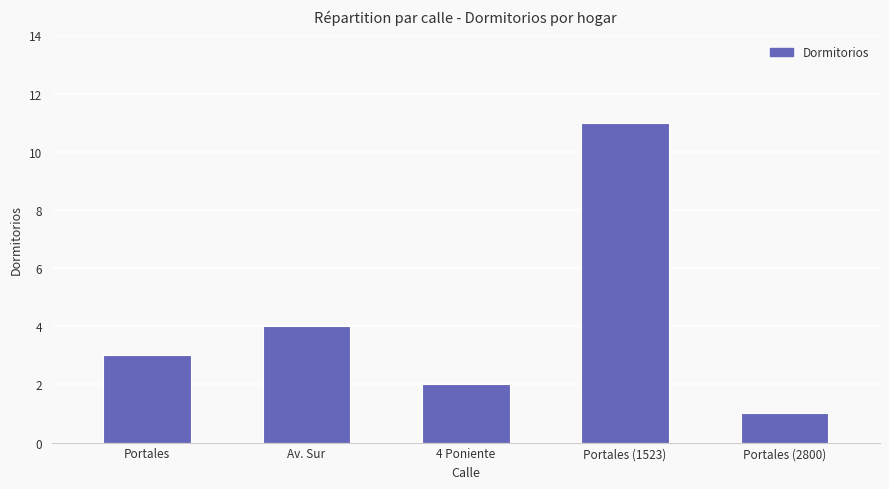

Rank the categories by value from lowest to highest.

Portales (2800), 4 Poniente, Portales, Av. Sur, Portales (1523)